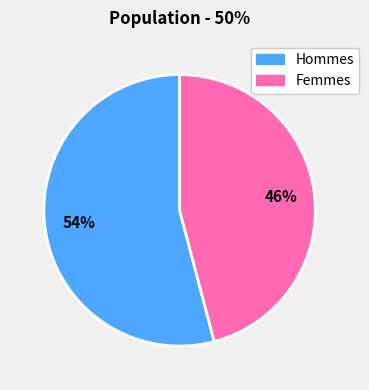

Between Femmes and Hommes, which is larger?

Hommes